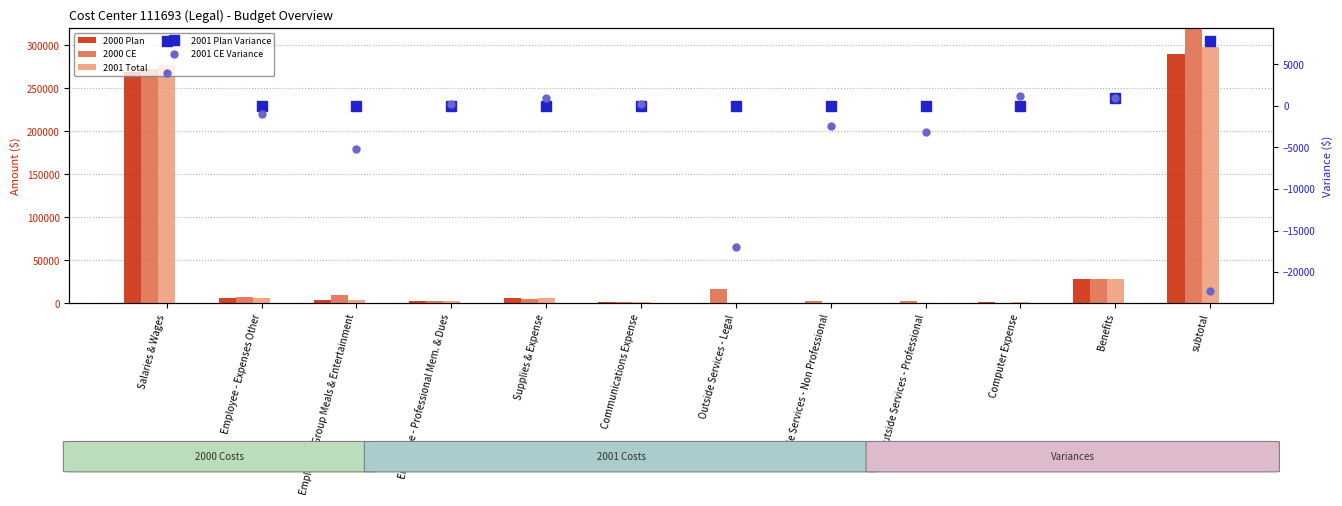

The value of 2001 CE Variance at Supplies & Expense is 912. True or false?

True